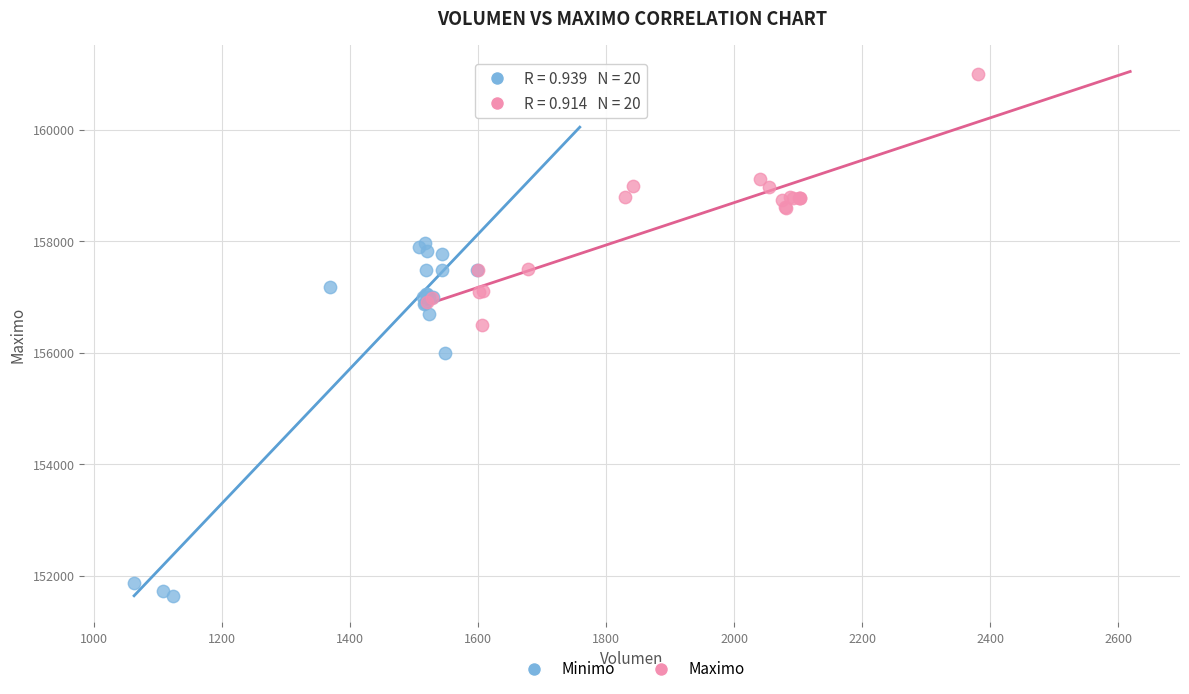

Which series contains the lowest Y value?

Minimo